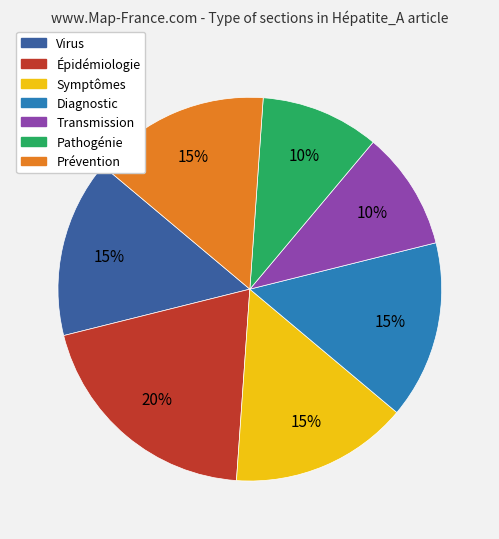

To the nearest percent, what is the difference between the Pathogénie and Diagnostic slice percentages?

5%